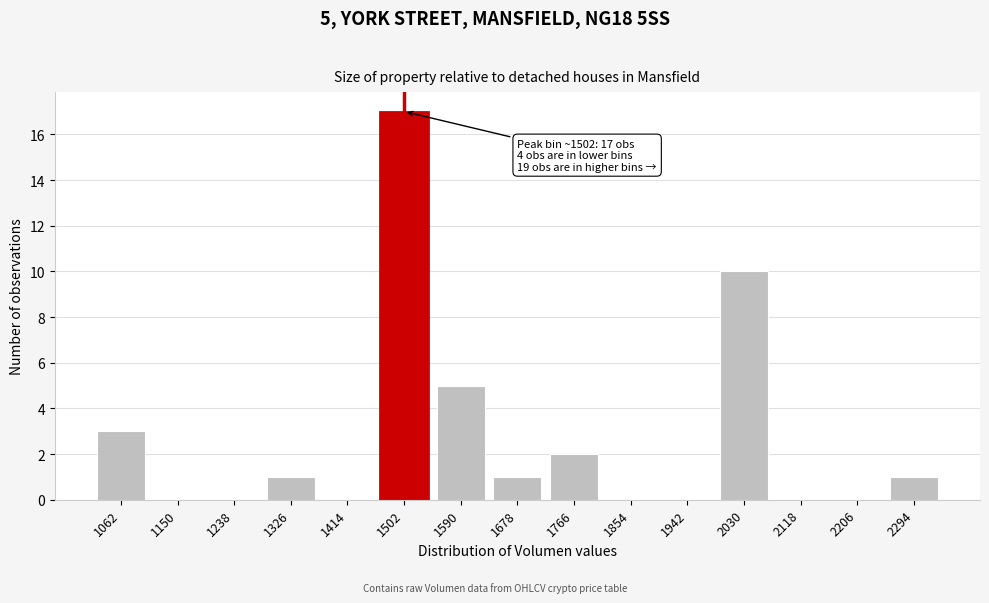

Reading left to right, list all the values displayed in this chart.

1062=3	1150=0	1238=0	1326=1	1414=0	1502=17	1590=5	1678=1	1766=2	1854=0	1942=0	2030=10	2118=0	2206=0	2294=1